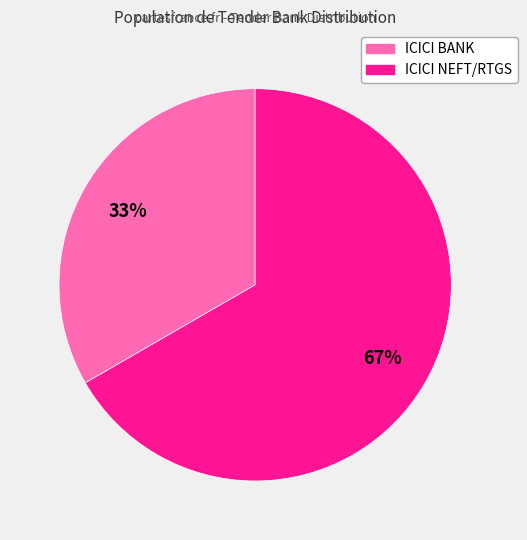

To the nearest percent, what is the average slice percentage?

50%